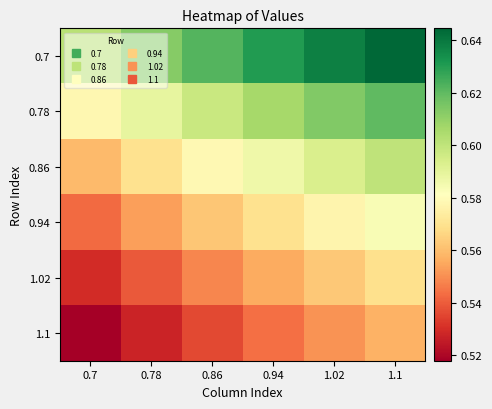

Rank the series at 1.1 from lowest to highest value.

1.1, 1.02, 0.94, 0.86, 0.78, 0.7